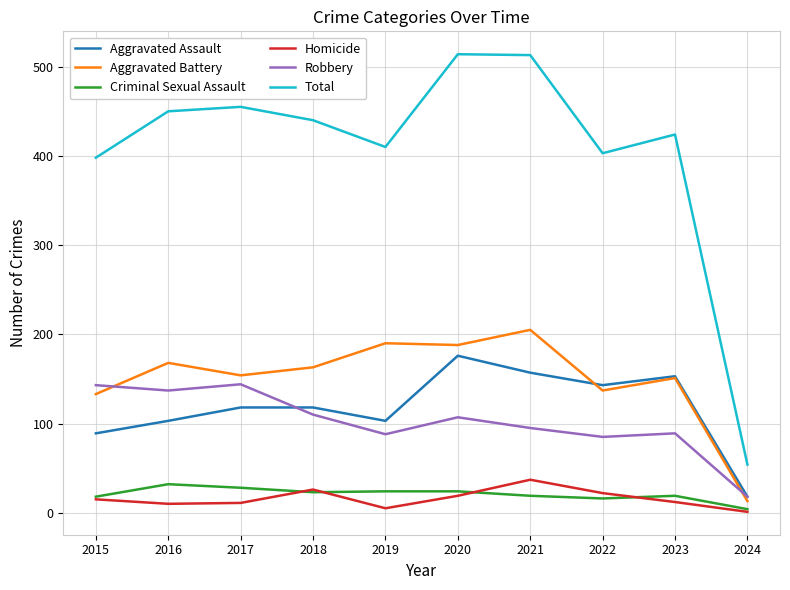

Which series has the largest range (max minus min)?

Total